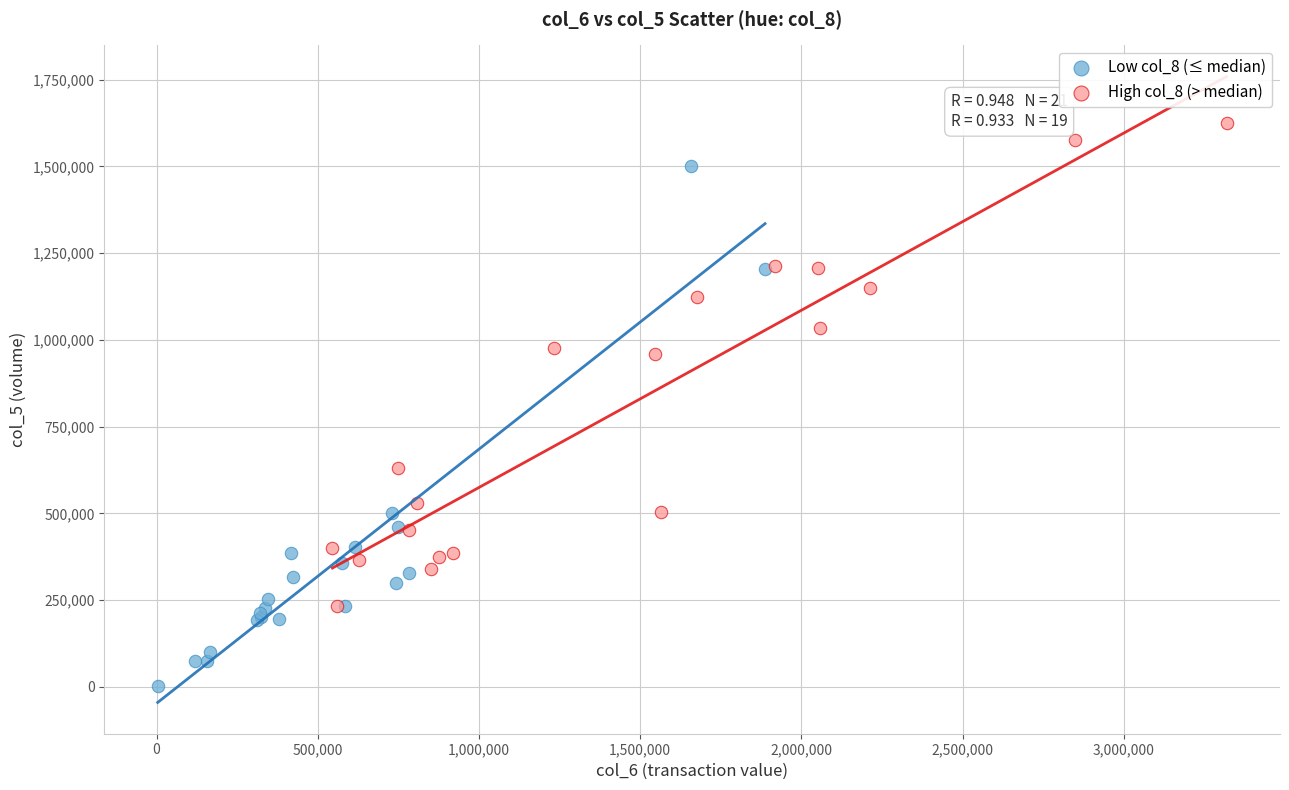

Which series reaches the maximum Y coordinate?

High col_8 (> median)